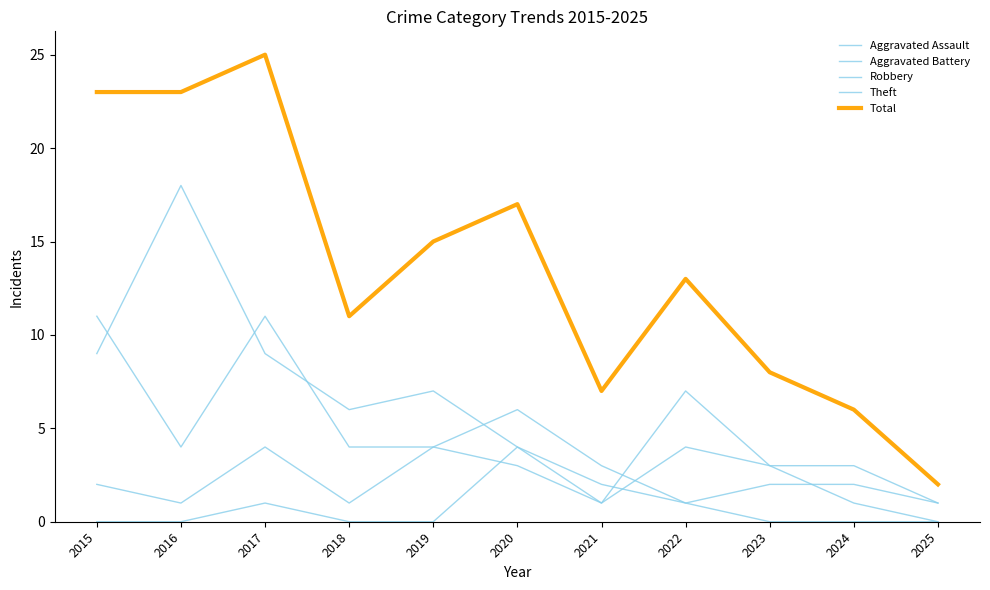

How many lines are shown in the chart?

5